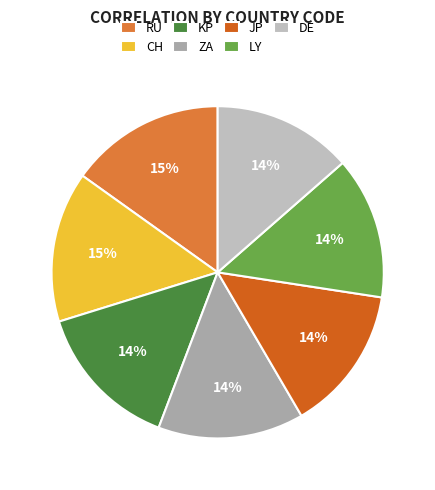

Do ZA and RU together represent more than half of the pie?

No